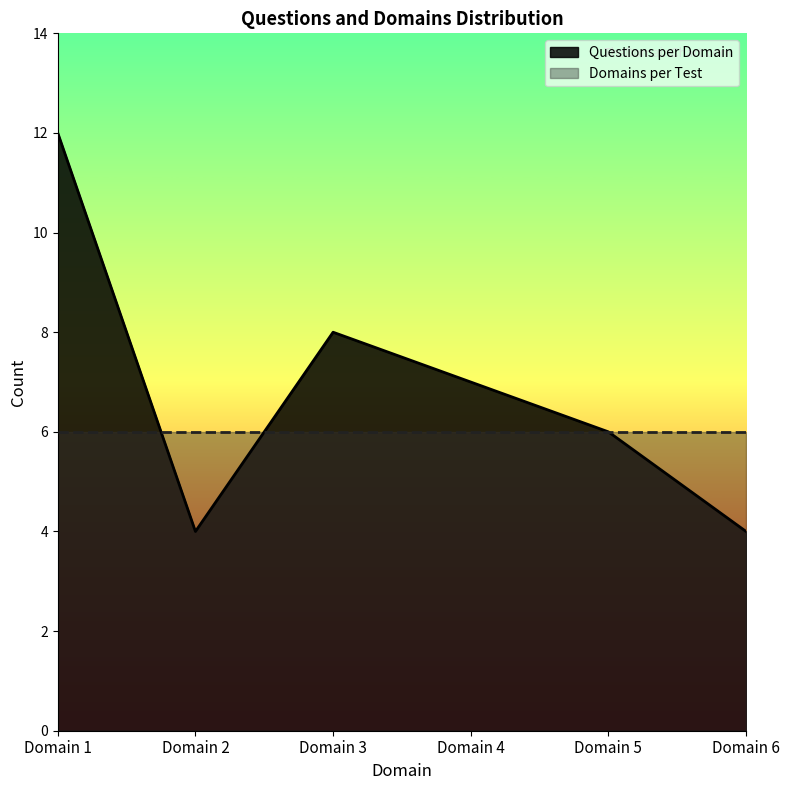

What is the change in value from Domain 1 to Domain 4?

-5